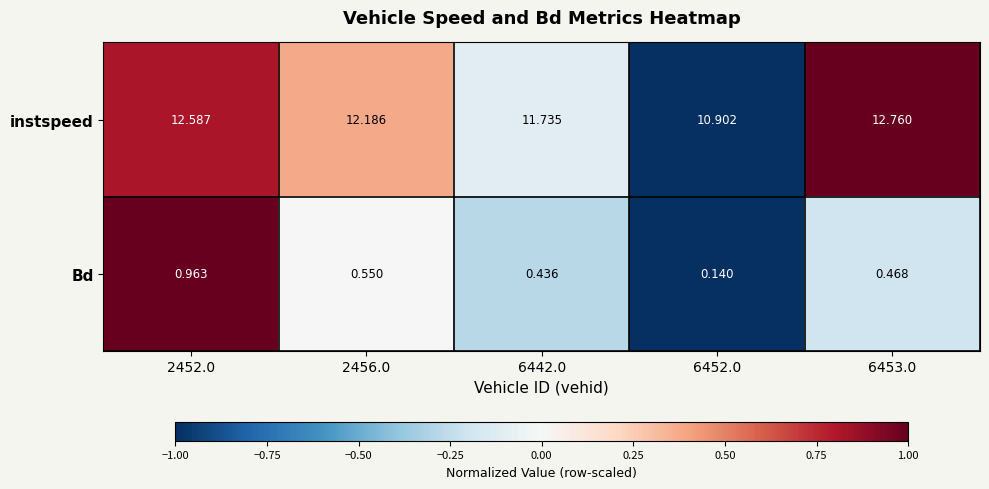

Which series changed the most between 2452.0 and 6442.0?

instspeed